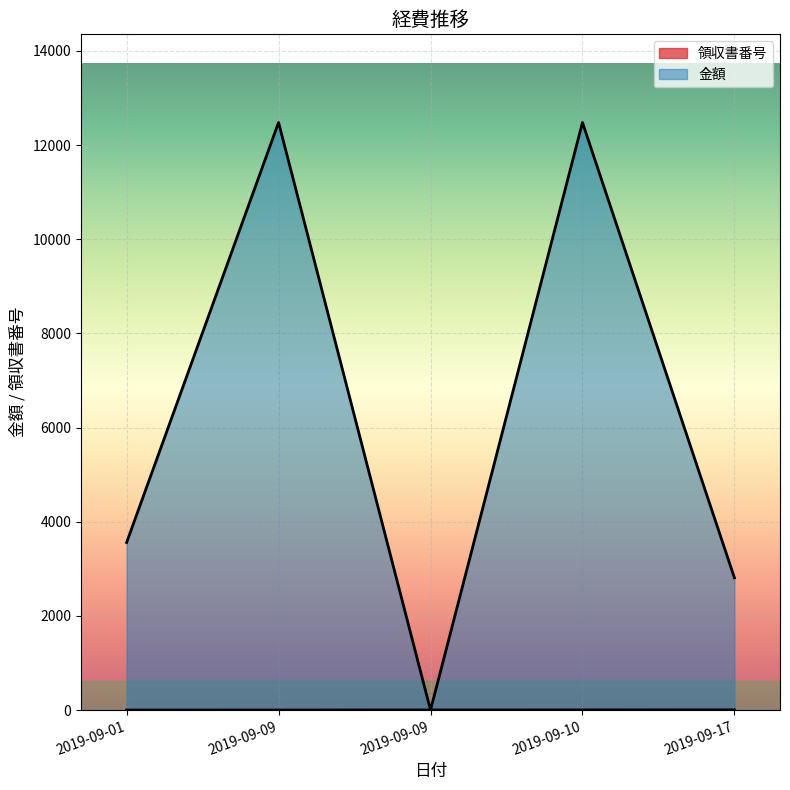

What is the difference between the highest and lowest values at 2019-09-01?

3559